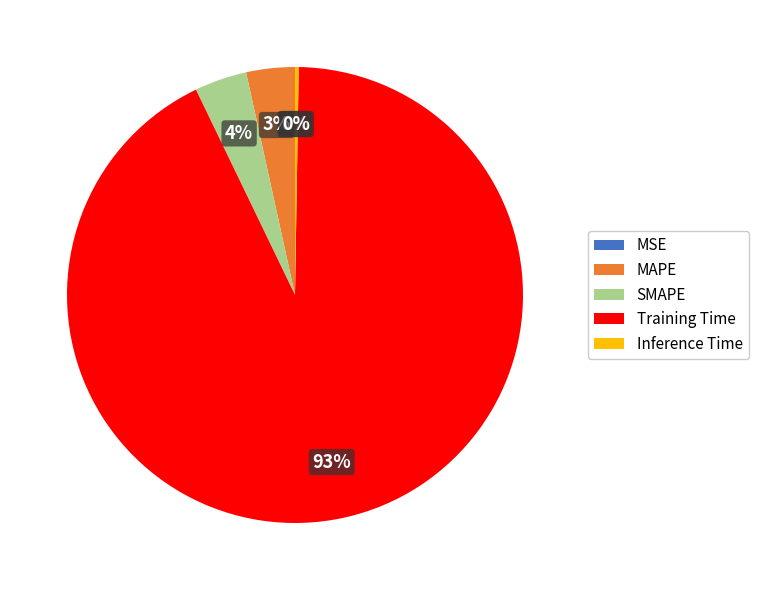

To the nearest percent, what is the difference between the largest and smallest slice percentages?

93%